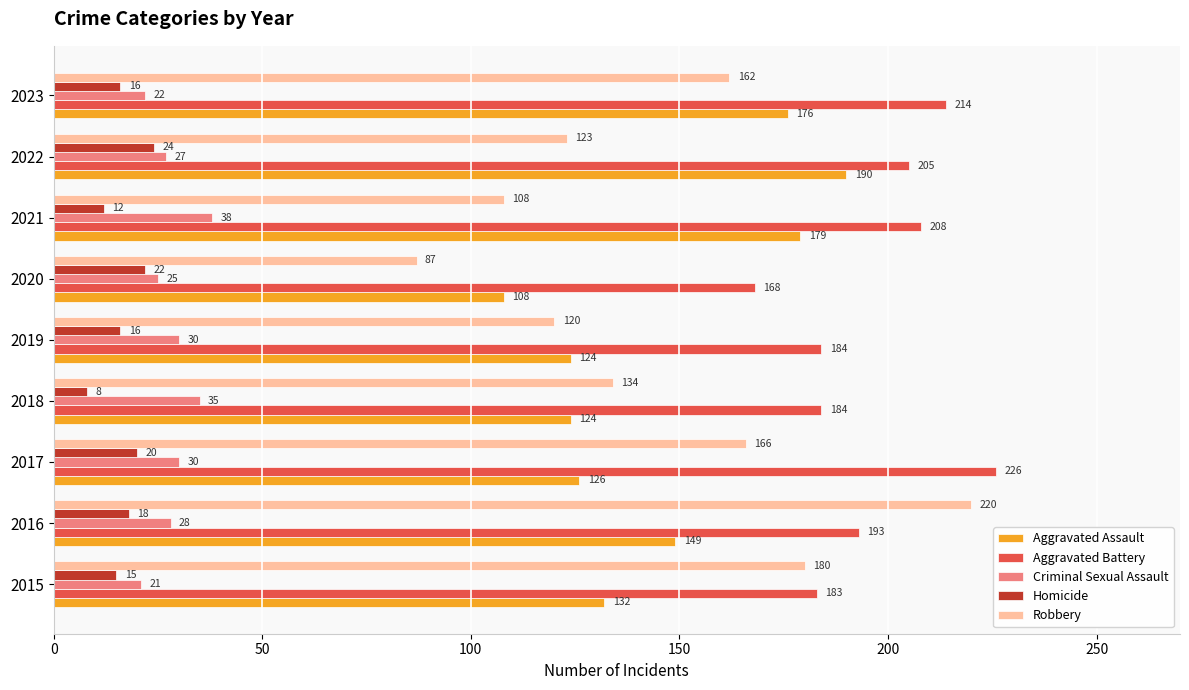

What is the highest value of the Homicide series?

24